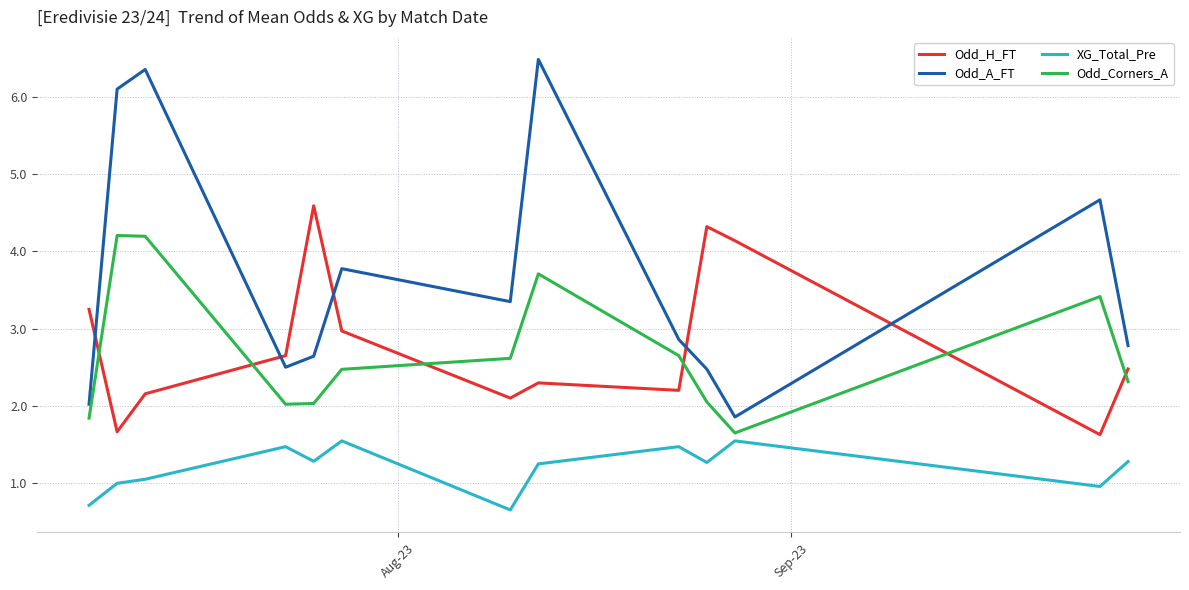

True or false: Odd_Corners_A and XG_Total_Pre intersect in this chart.

False